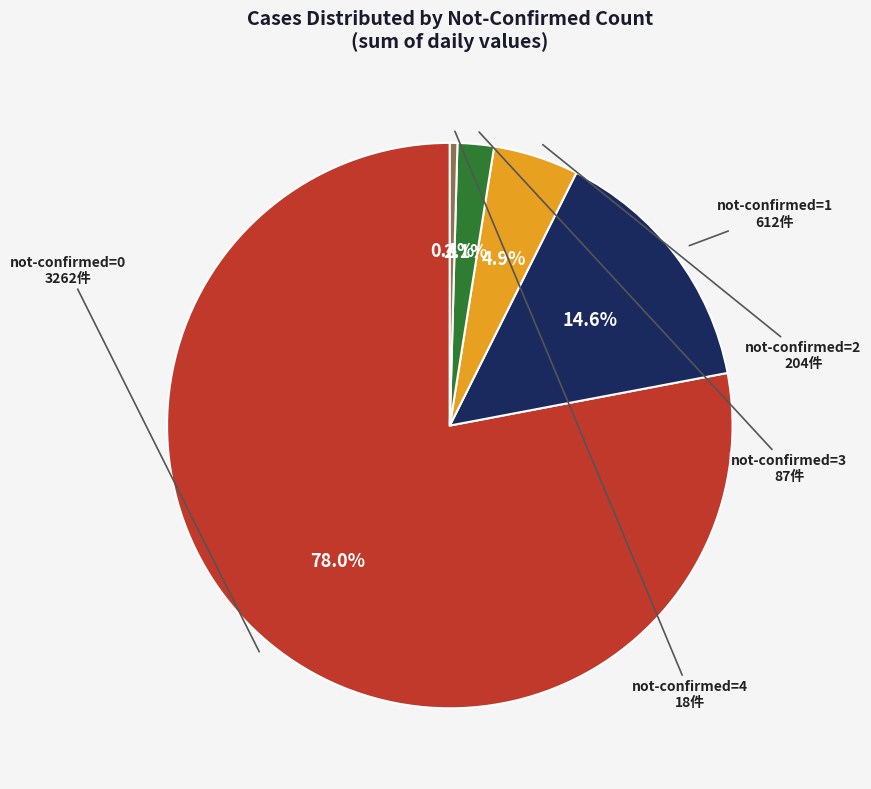

Is there a majority slice in this chart?

Yes